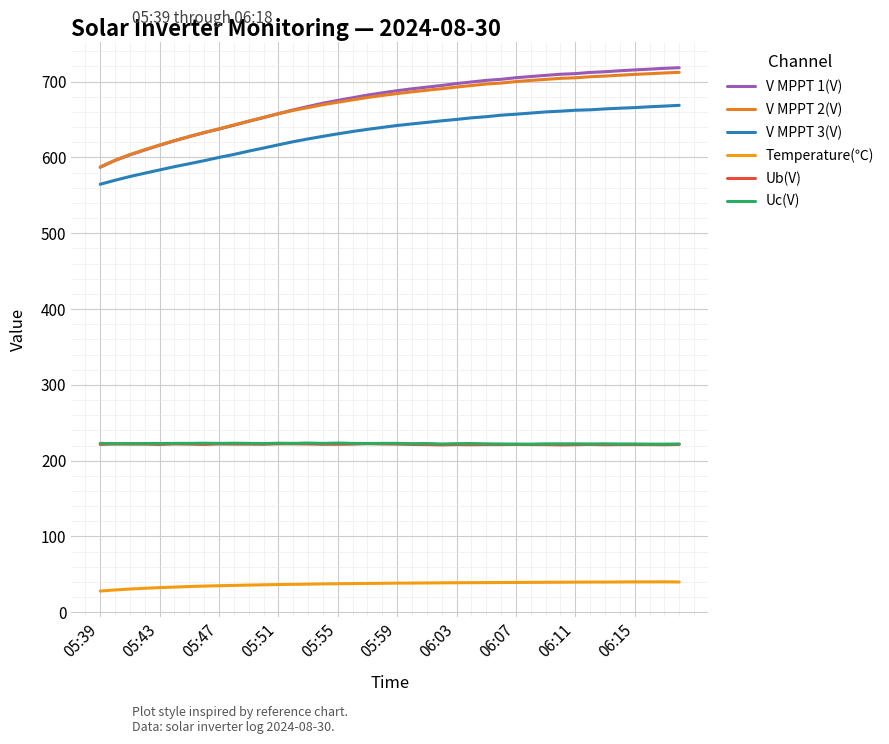

Count the number of data series in this chart.

6